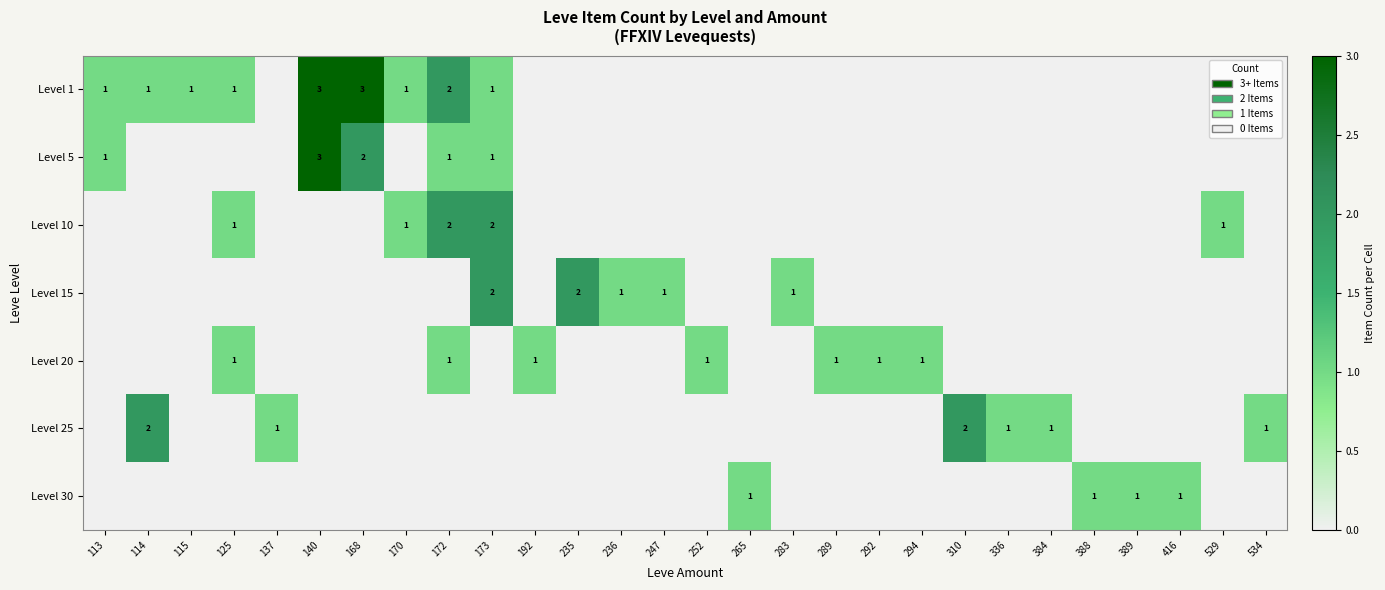

At how many categories does at least one series exceed 0?

28